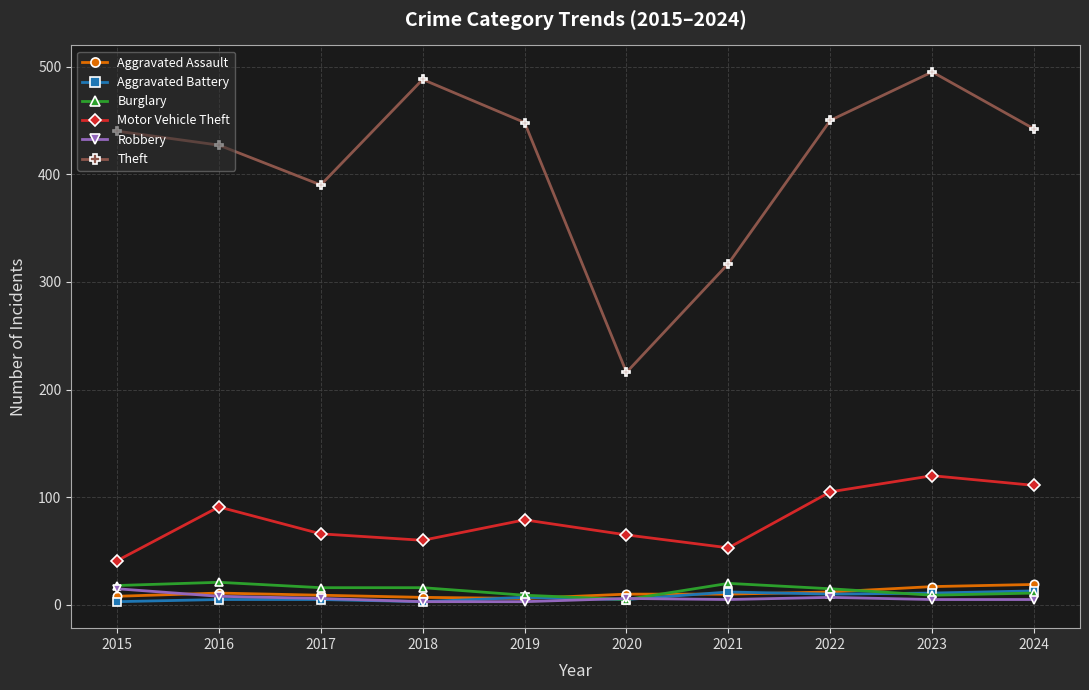

Where is Motor Vehicle Theft nearest to the value 80?

2019